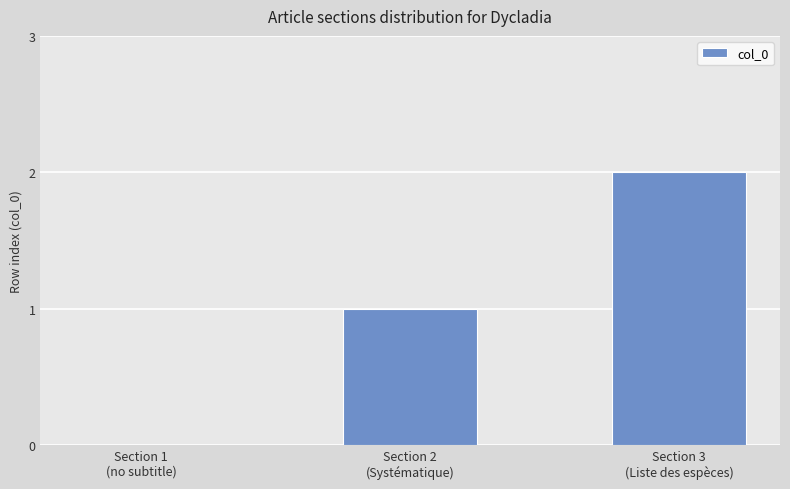

At which label is the value closest to 1?

Section 2
(Systématique)